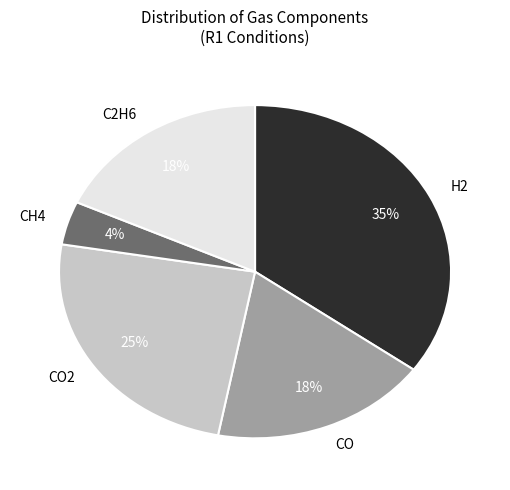

Does any single category account for the majority?

No